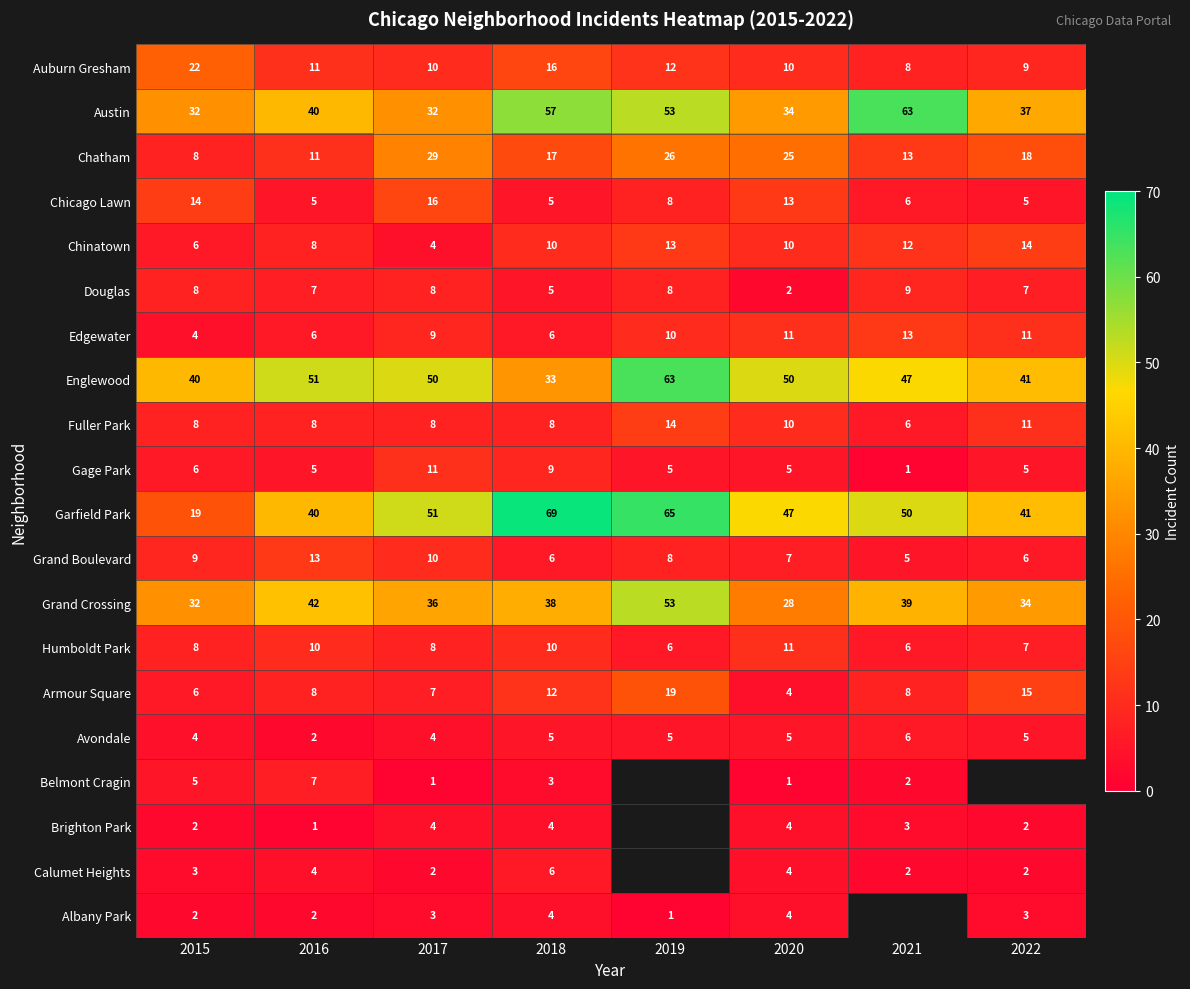

At which category is the sum across all series the highest?

2018